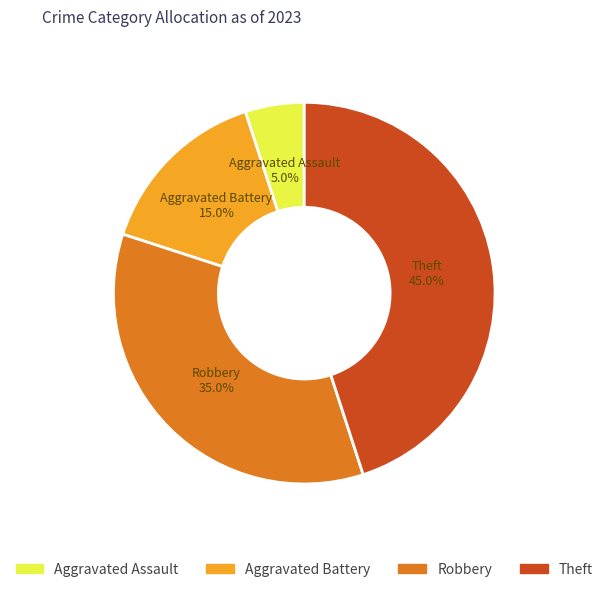

Does Aggravated Assault account for over 50% of the chart?

No